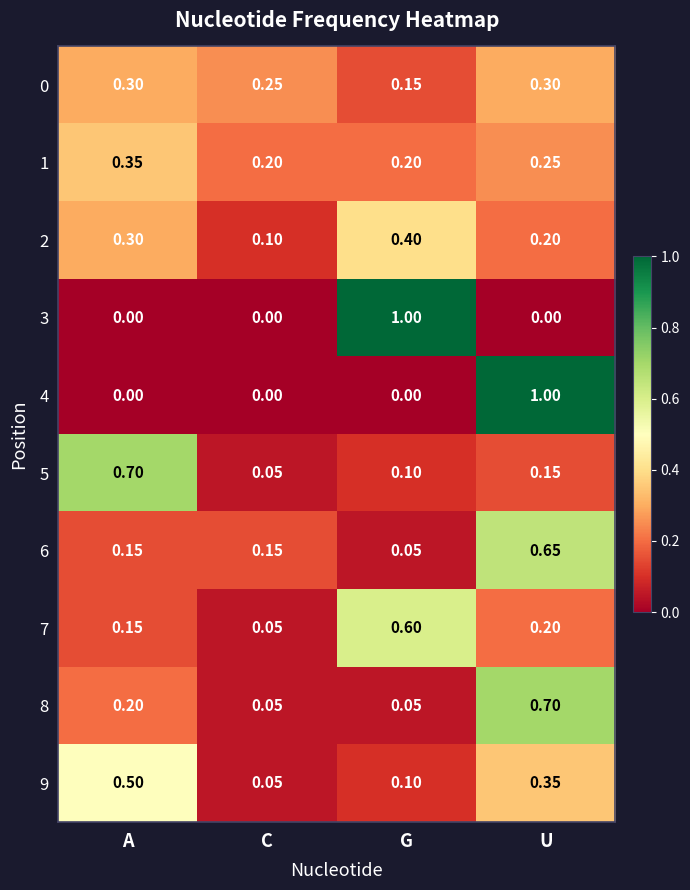

Between A and U, which series saw the biggest shift?

4